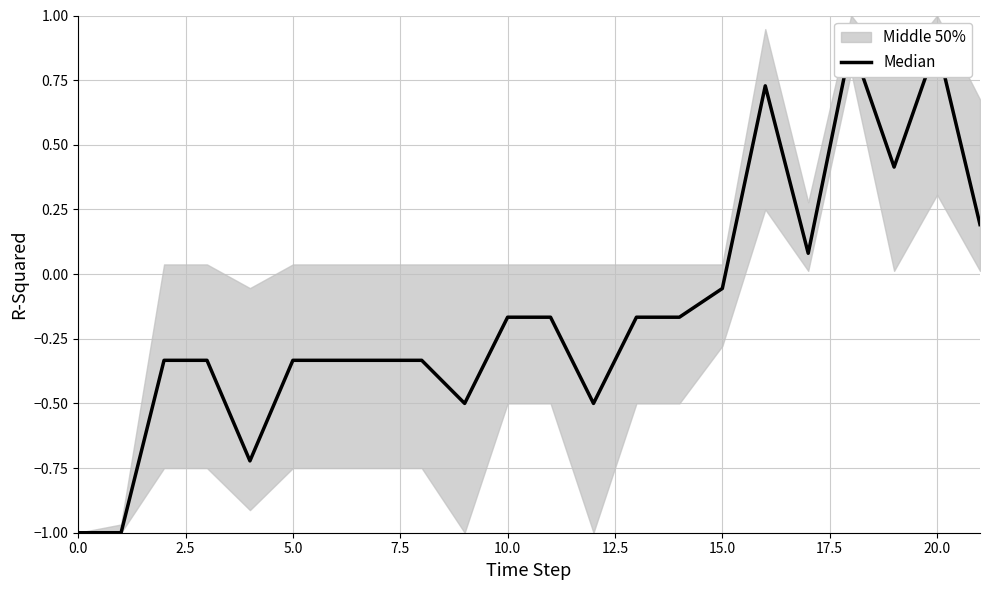

How many lines are shown in the chart?

1